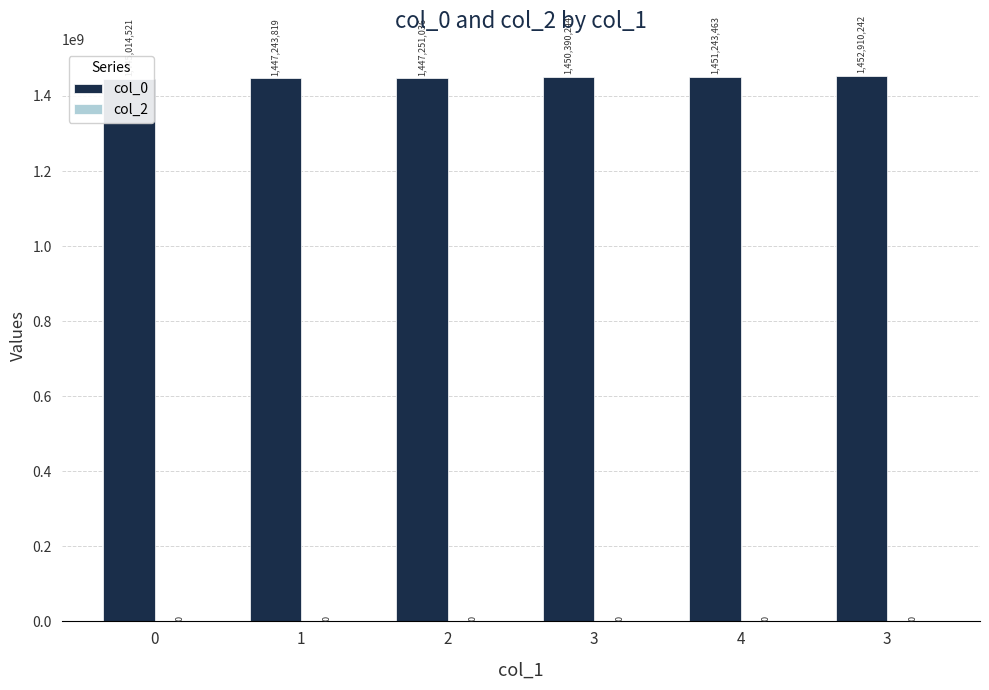

Reading right to left, extract all data points from this chart.

col_0: 3=1452910242	4=1451243463	3=1450390244	2=1447251036	1=1447243819	0=1445014521
col_2: 3=0	4=0	3=0	2=0	1=0	0=0